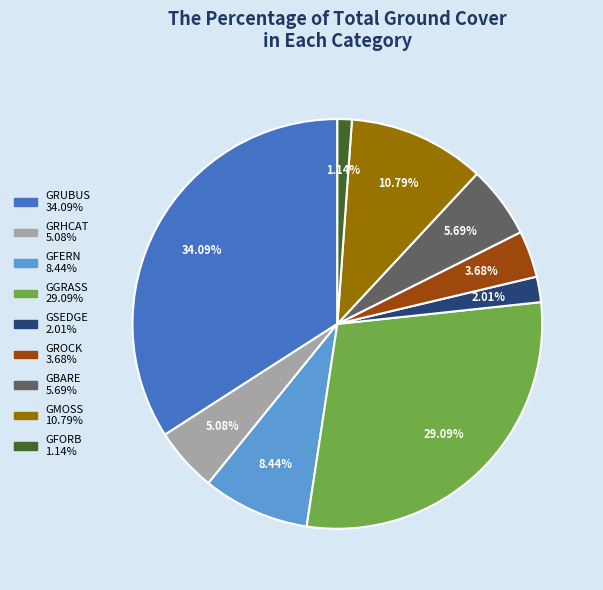

Is there any slice that represents more than half of the pie?

No